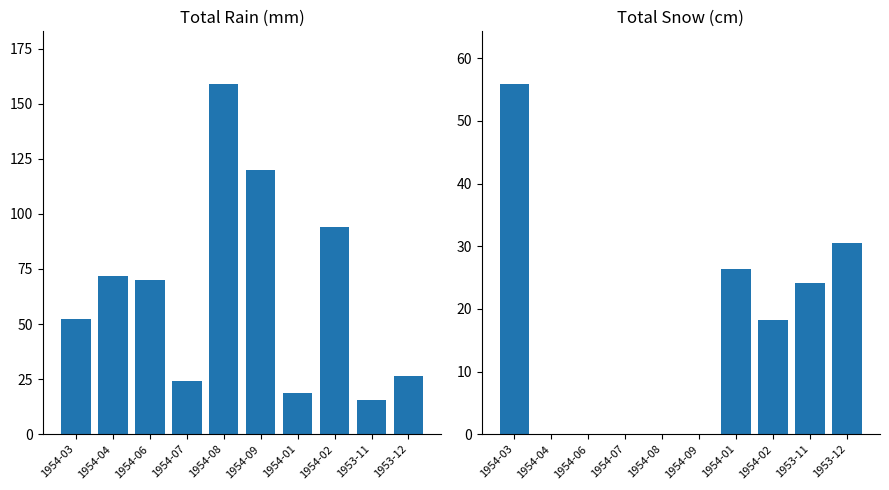

What is the total value across all series at 1954-01?

45.2